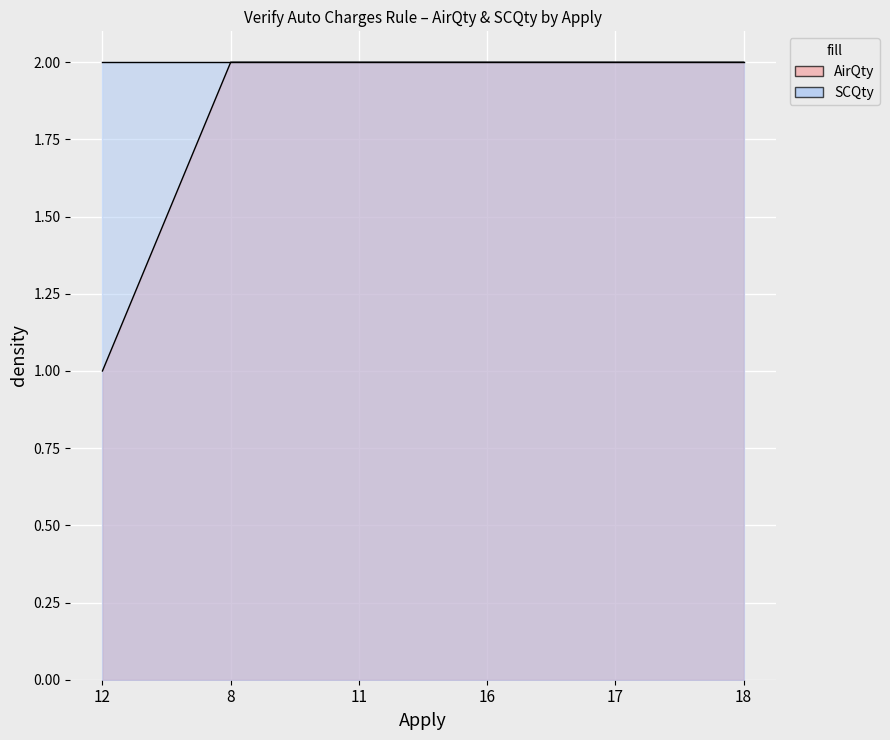

True or false: the data has more than 2 interior local peaks.

False